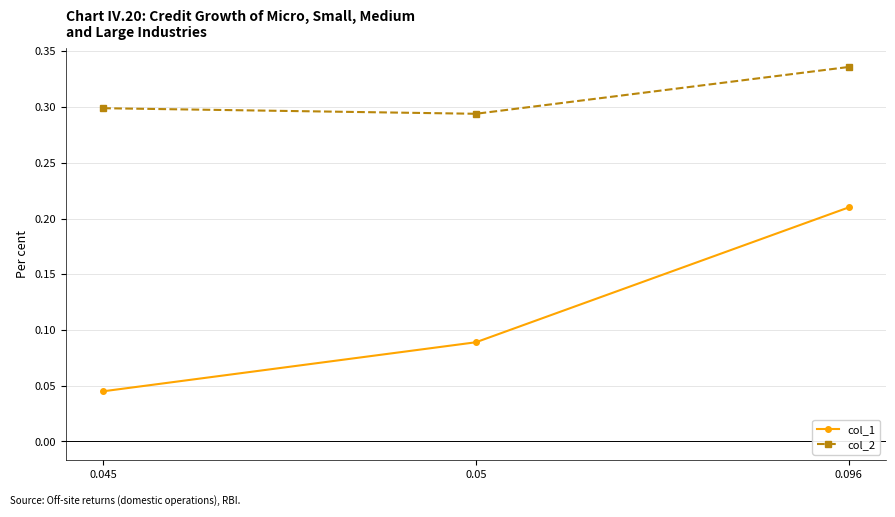

What position from the left is 0.096?

3